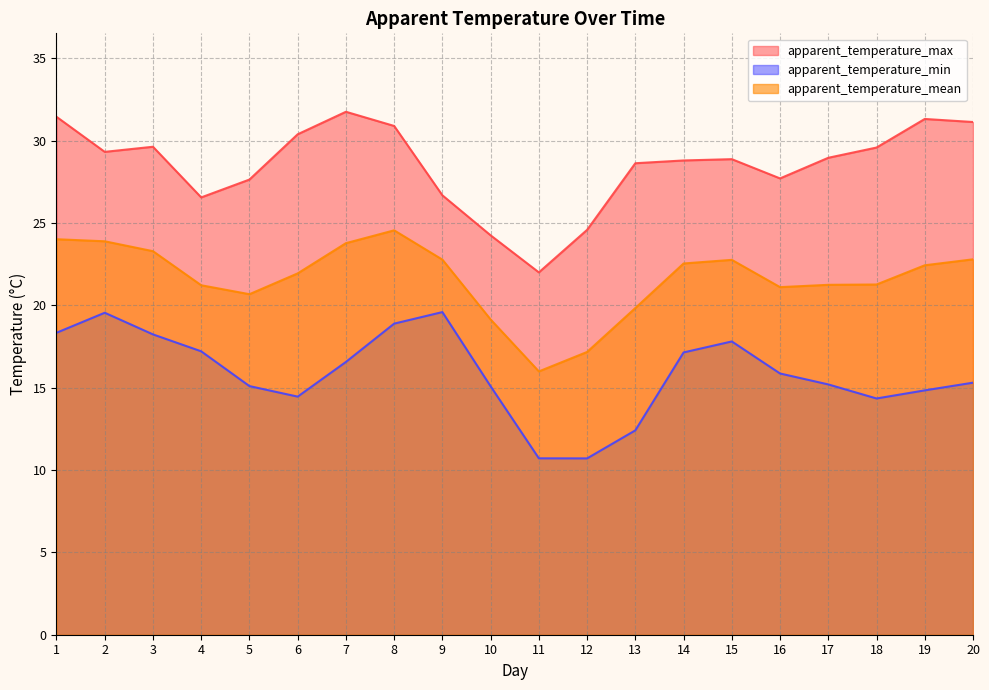

Does the chart have visible grid lines?

Yes